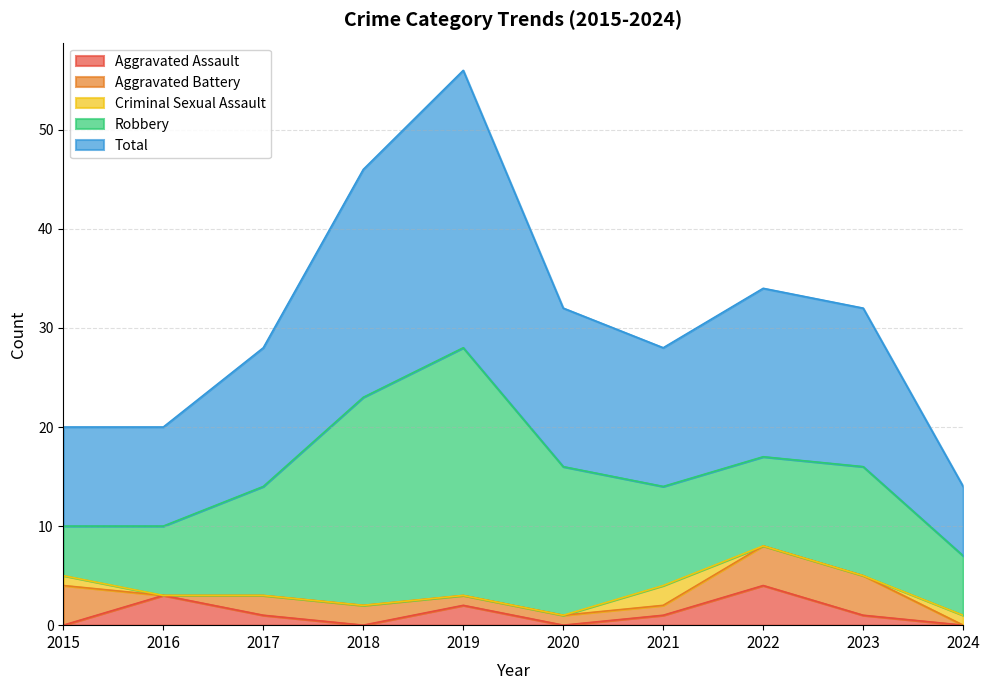

What is the difference between the maximum and minimum values in the Aggravated Battery series?

4